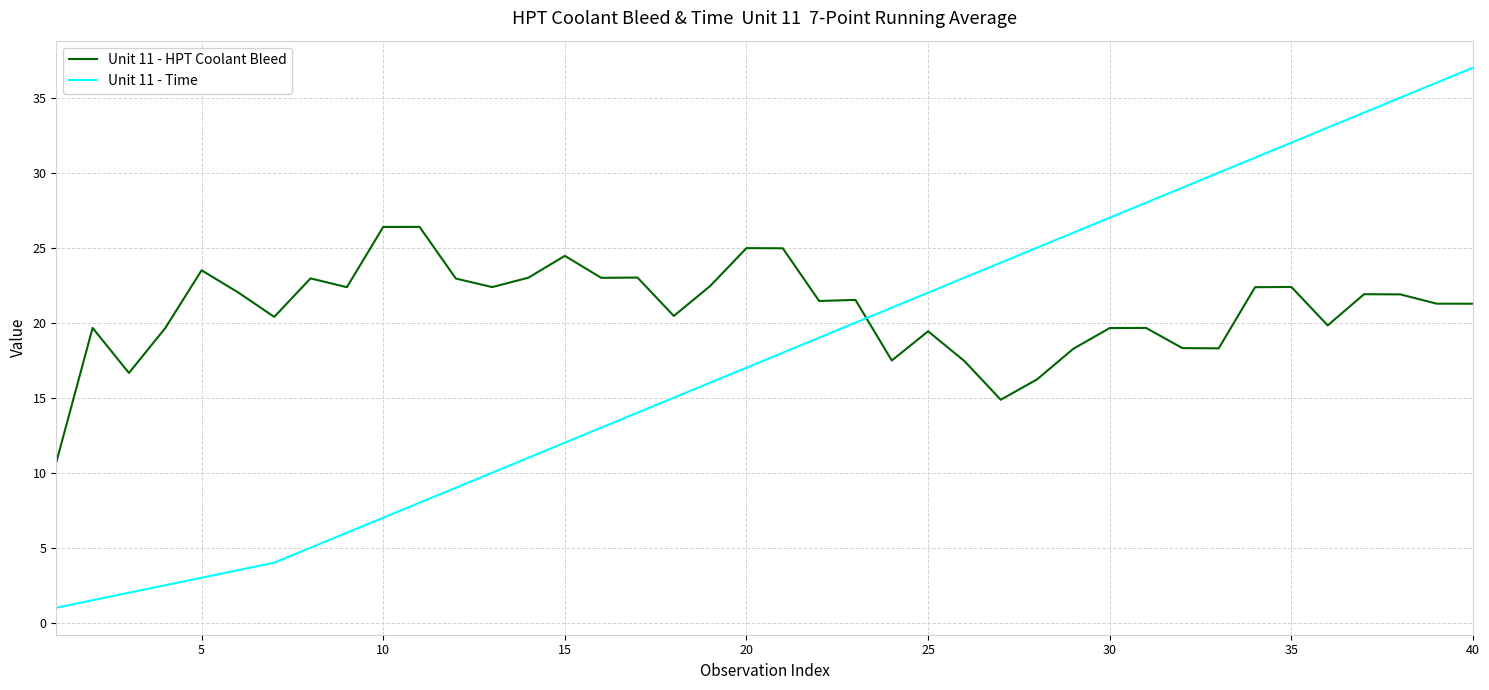

Is this an area chart (filled region under the line)?

No